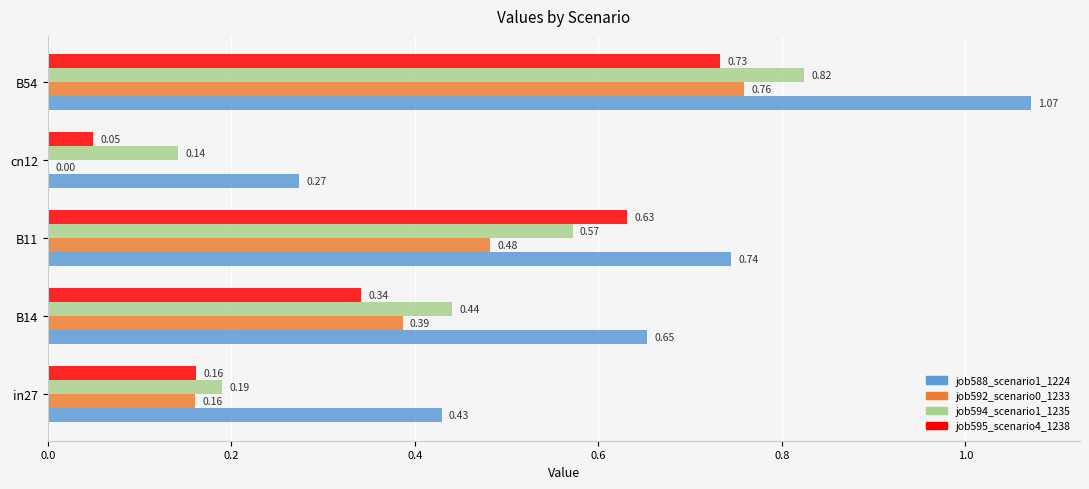

At which label is job588_scenario1_1224 closest to 0?

cn12